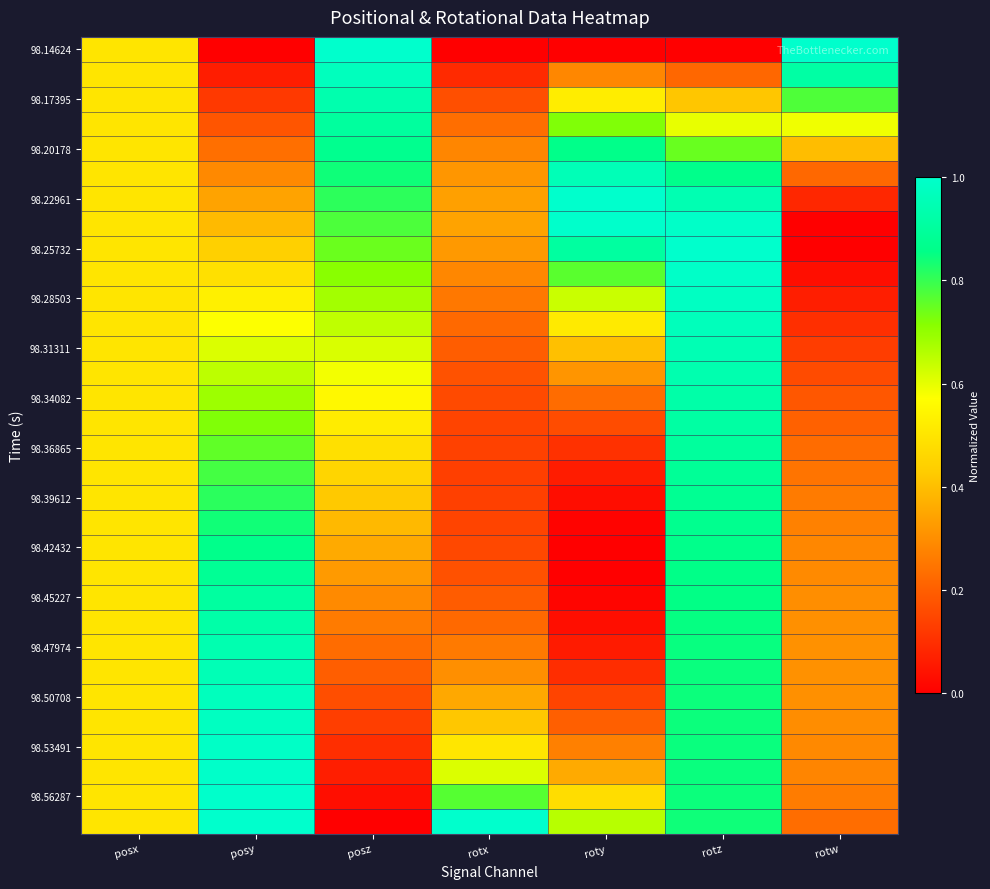

At which category is the sum across all series the highest?

rotz